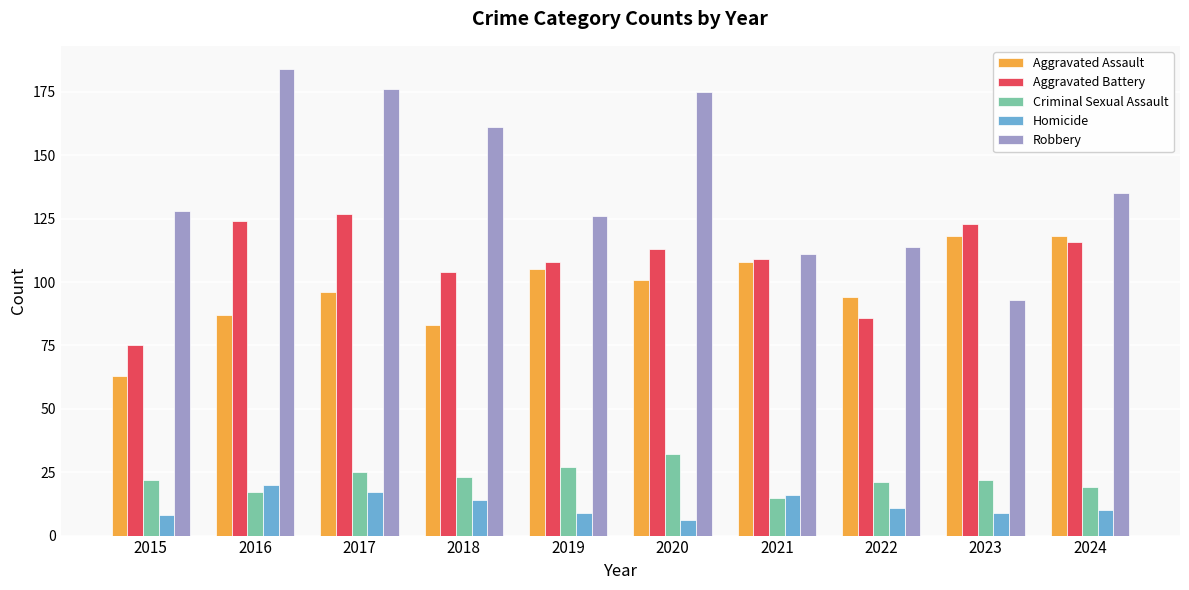

What is the difference between the second highest and minimum values in the Homicide series?

11